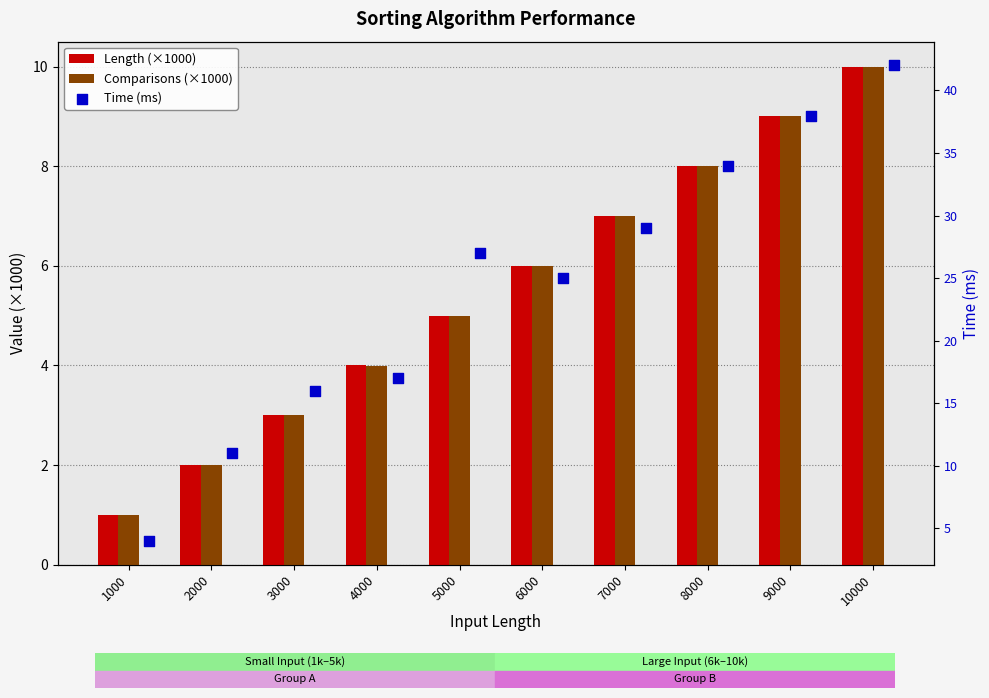

Which series has the largest total across all categories?

Time (ms)